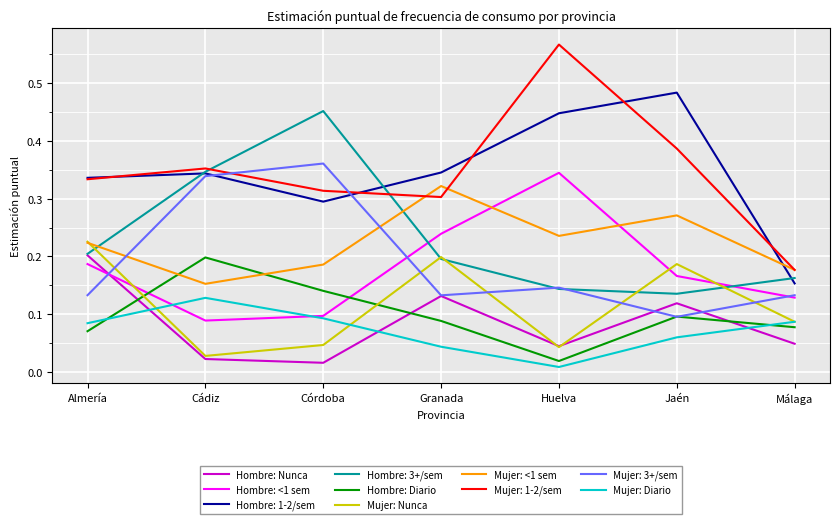

Which category has the lowest value in the Mujer: <1 sem series?

Cádiz